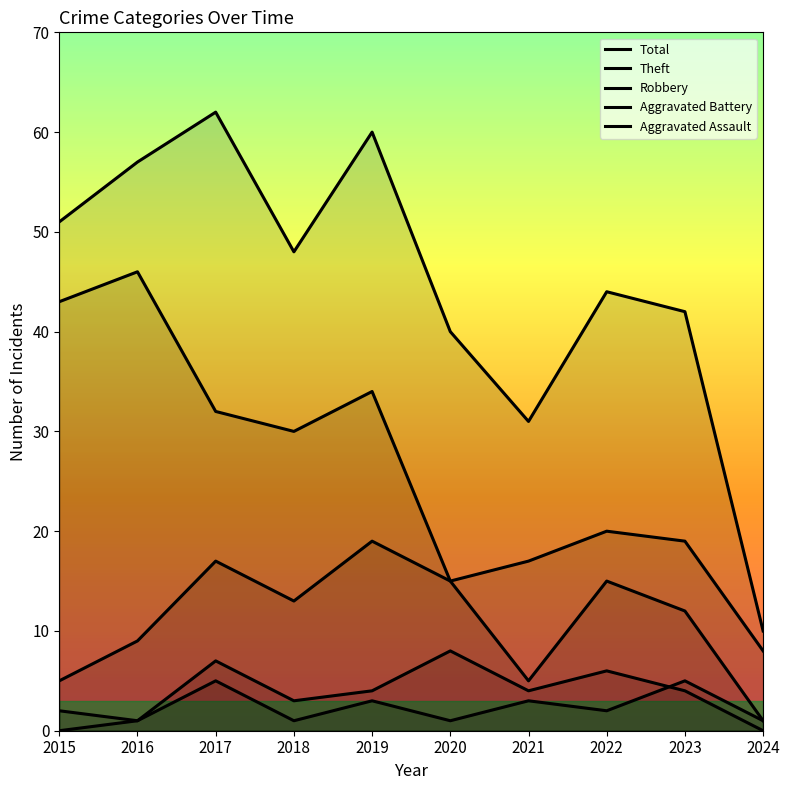

At which category does Aggravated Assault reach its first local peak?

2017